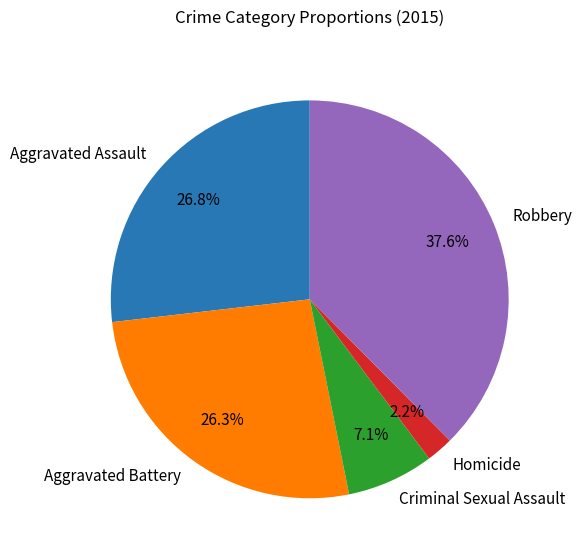

What is the total percentage of Robbery and Aggravated Battery?

63.9%